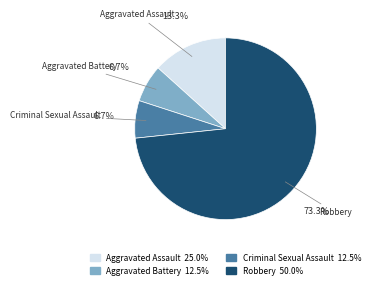

How many slices are in this pie chart?

4